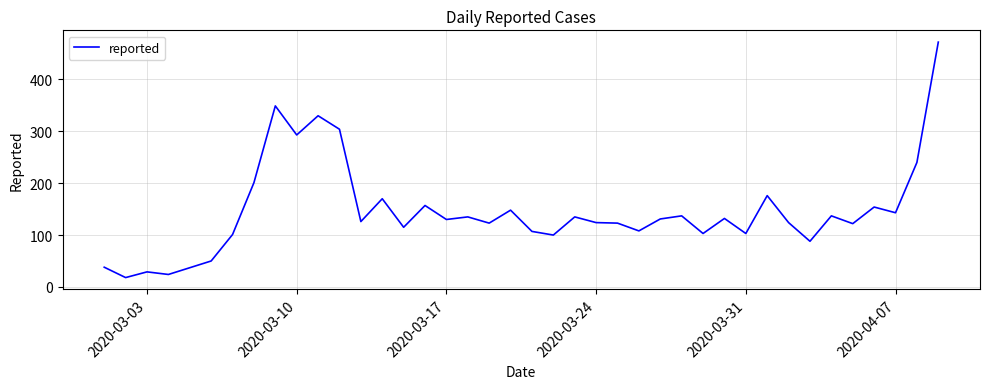

What is the difference between the maximum and second lowest values?

448